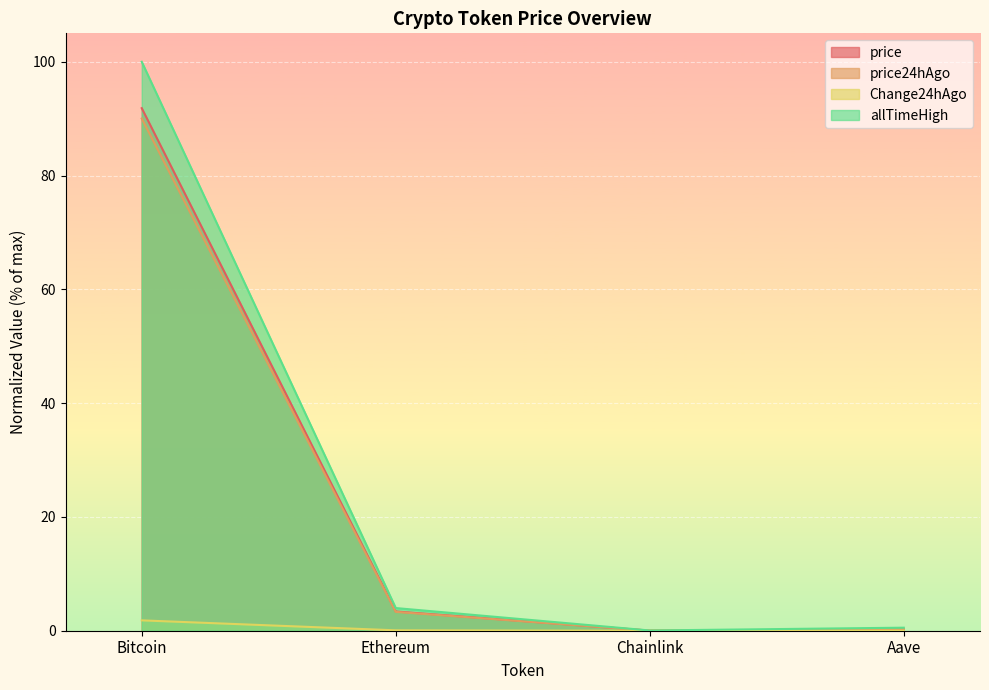

Reading left to right, list all the values displayed in this chart.

price: Bitcoin=91.8	Ethereum=3.4	Chainlink=0.0	Aave=0.2
price24hAgo: Bitcoin=90.0	Ethereum=3.3	Chainlink=0.0	Aave=0.2
Change24hAgo: Bitcoin=1.8	Ethereum=0.1	Chainlink=0.0	Aave=0.0
allTimeHigh: Bitcoin=100.0	Ethereum=4.0	Chainlink=0.0	Aave=0.5